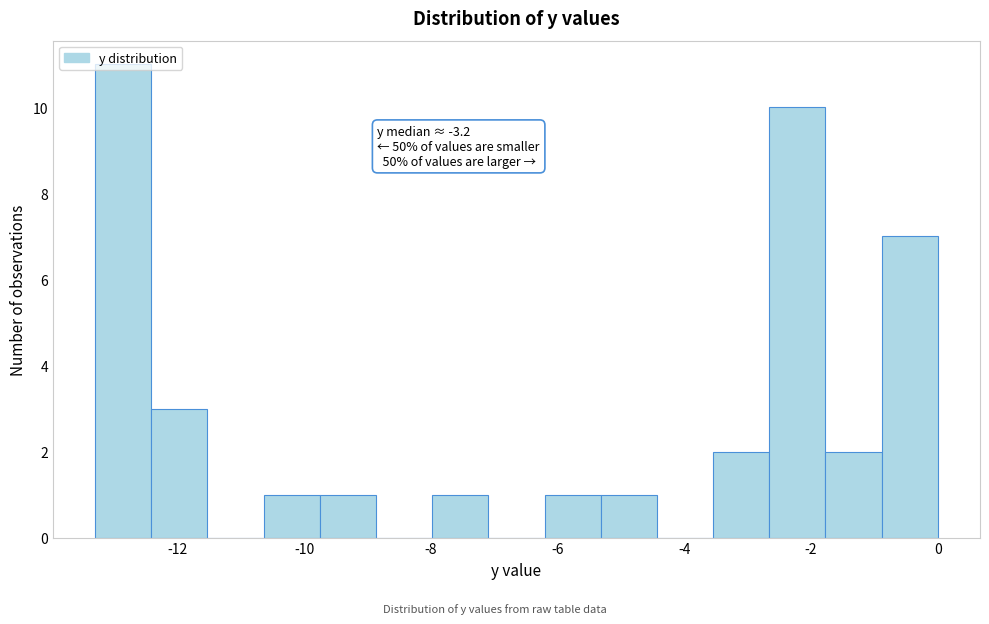

Over which range of the x-axis is the bar tallest?

-13.2 to -12.4